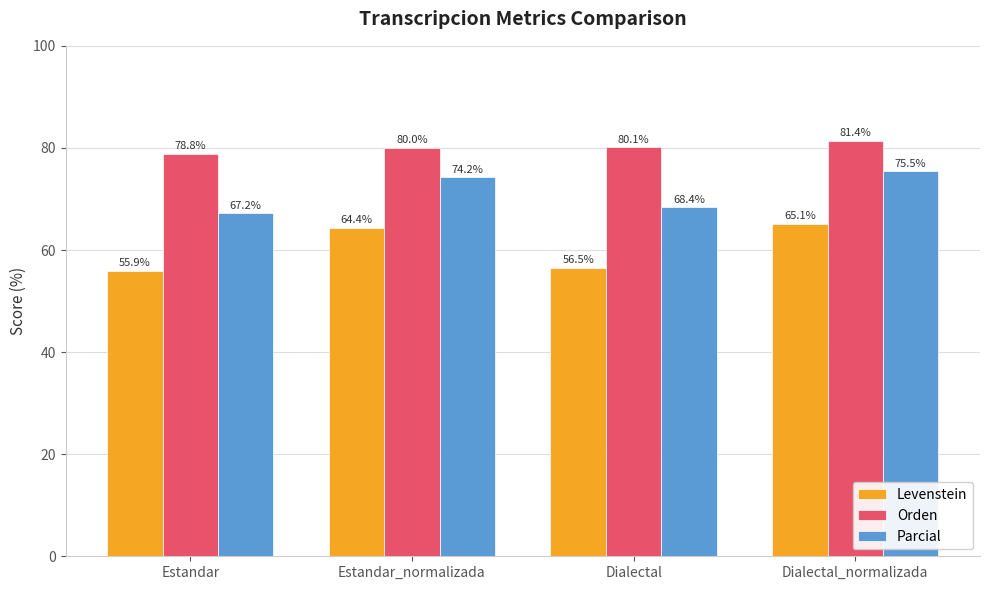

What is the value of the Parcial bar at the 3rd from the left?

68.4